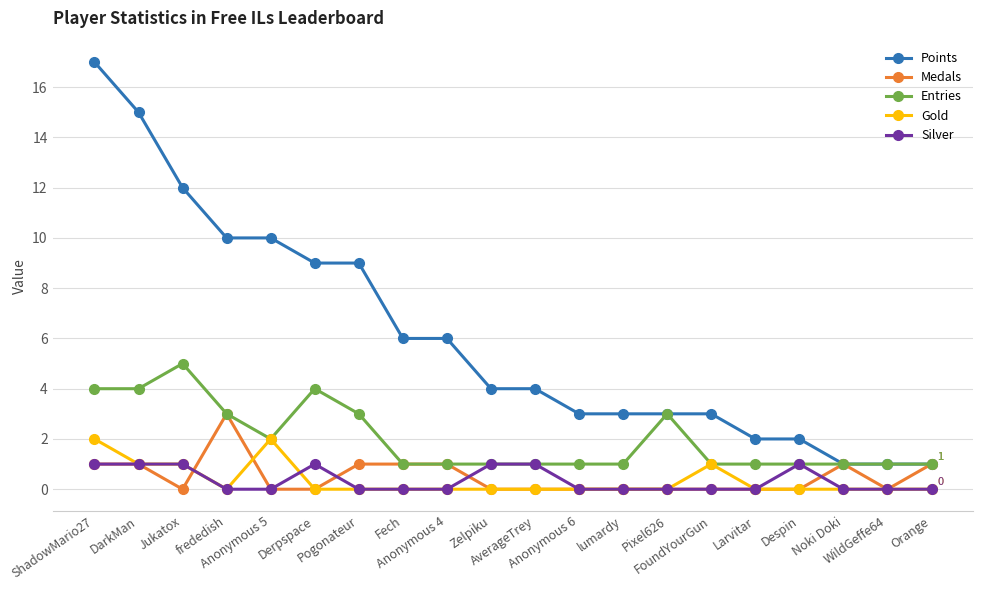

Is it true that Points equals 6 at Fech?

True